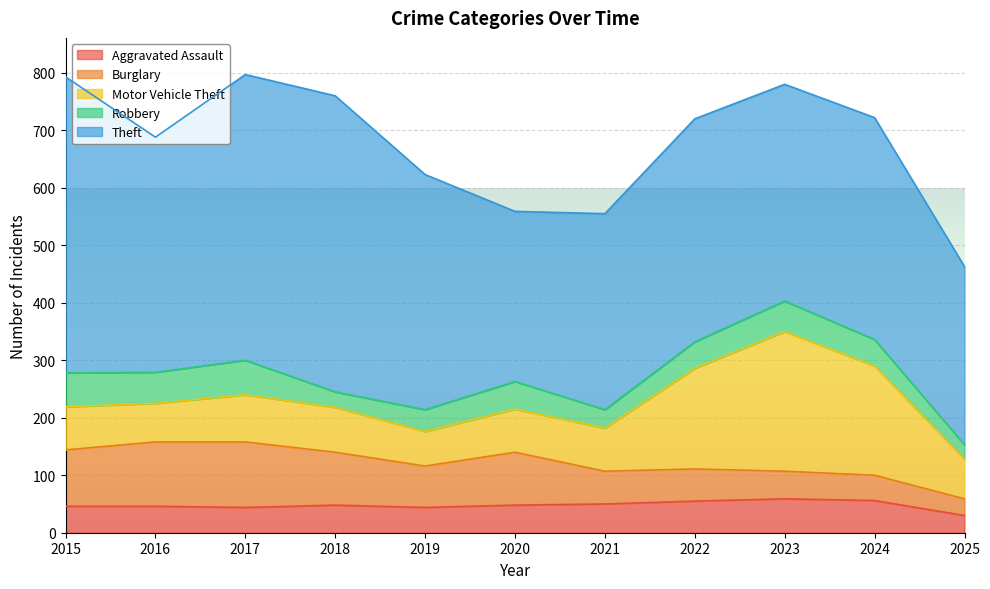

Reading right to left, list all the values displayed in this chart.

Aggravated Assault: 2025=30	2024=56	2023=59	2022=55	2021=50	2020=48	2019=44	2018=48	2017=44	2016=46	2015=46
Burglary: 2025=29	2024=44	2023=48	2022=56	2021=57	2020=92	2019=72	2018=92	2017=114	2016=112	2015=98
Motor Vehicle Theft: 2025=69	2024=190	2023=243	2022=175	2021=75	2020=75	2019=60	2018=78	2017=82	2016=67	2015=75
Robbery: 2025=25	2024=46	2023=53	2022=46	2021=32	2020=48	2019=38	2018=27	2017=60	2016=54	2015=59
Theft: 2025=310	2024=386	2023=377	2022=388	2021=341	2020=296	2019=409	2018=515	2017=497	2016=409	2015=515